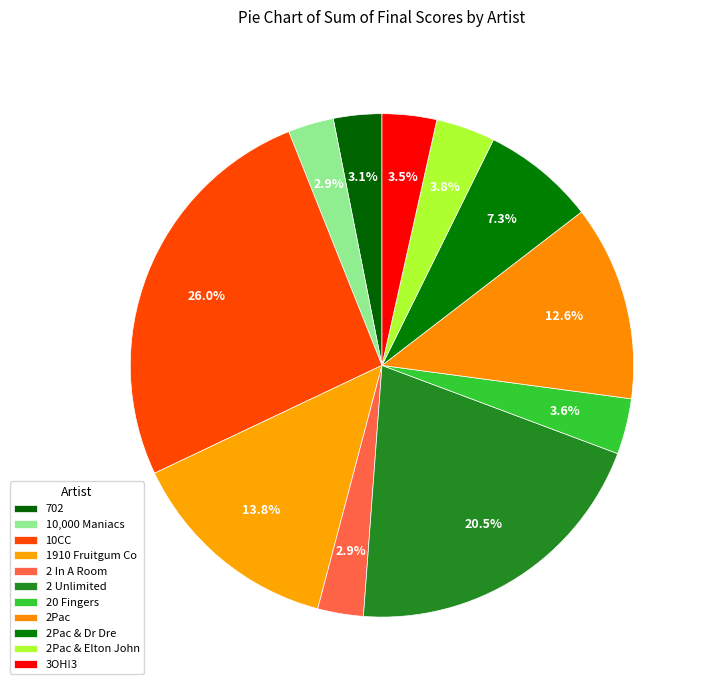

Rank the categories by value from highest to lowest.

10CC, 2 Unlimited, 1910 Fruitgum Co, 2Pac, 2Pac & Dr Dre, 2Pac & Elton John, 20 Fingers, 3OH!3, 702, 2 In A Room, 10,000 Maniacs